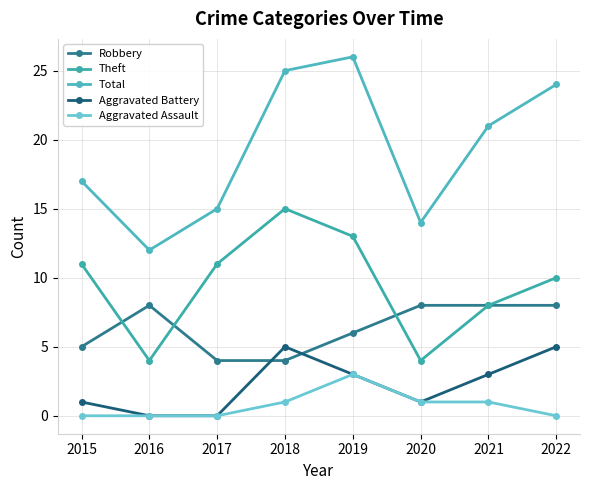

The value of Total at 2020 is 21. True or false?

False